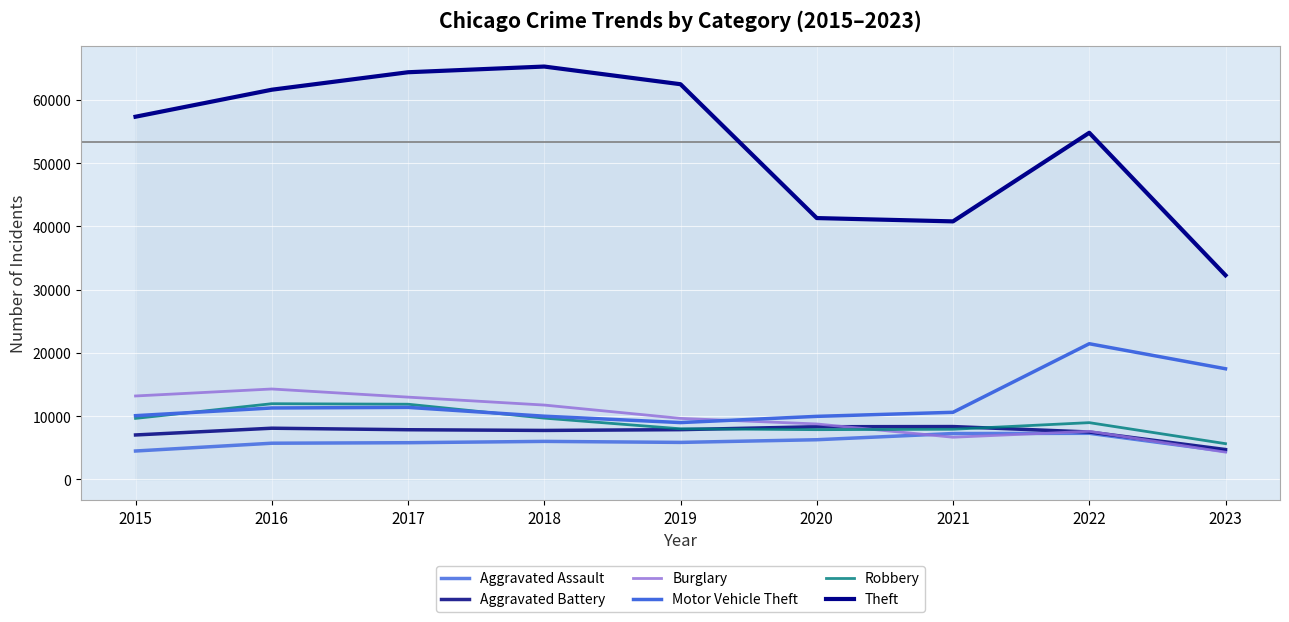

How many lines are shown in the chart?

6